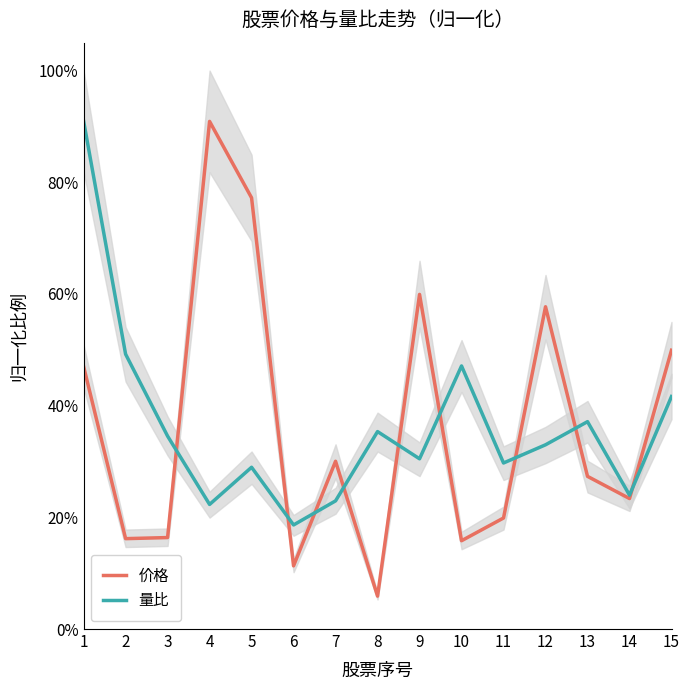

At which label is 价格 closest to 0?

8